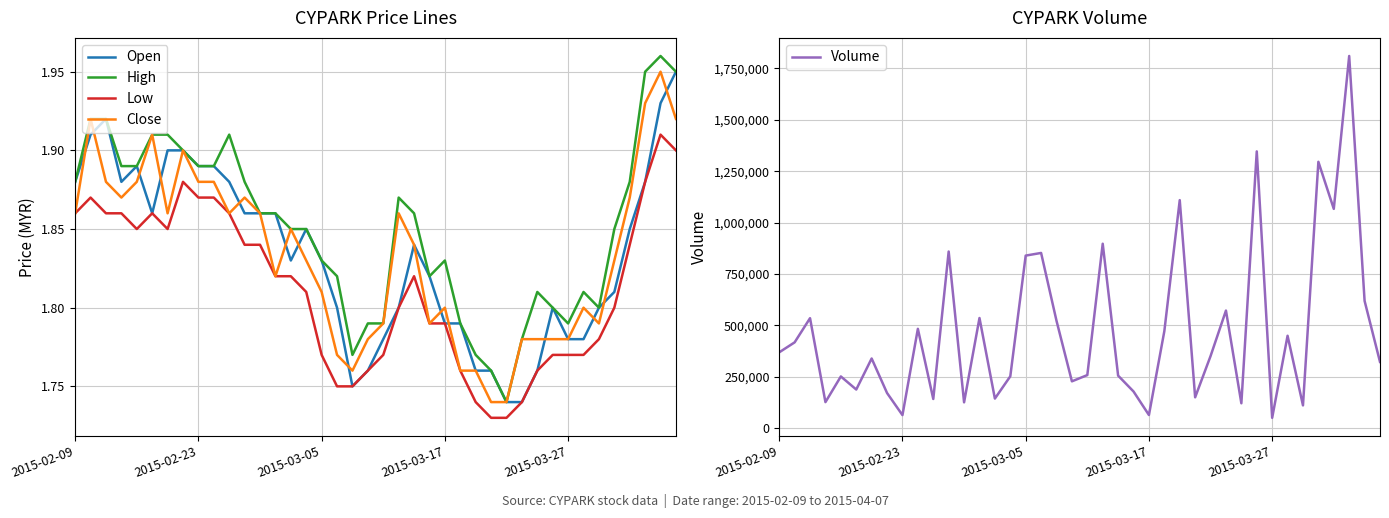

At which category is the sum across all series the highest?

37